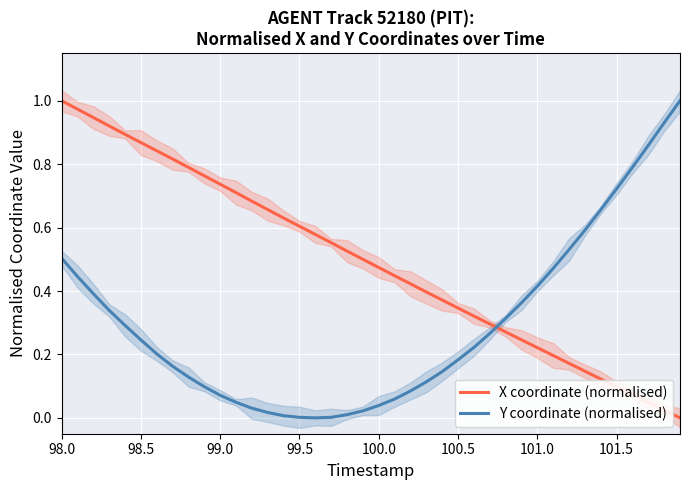

What is the value of the X coordinate (normalised) point at the 2nd from the left?

1.0